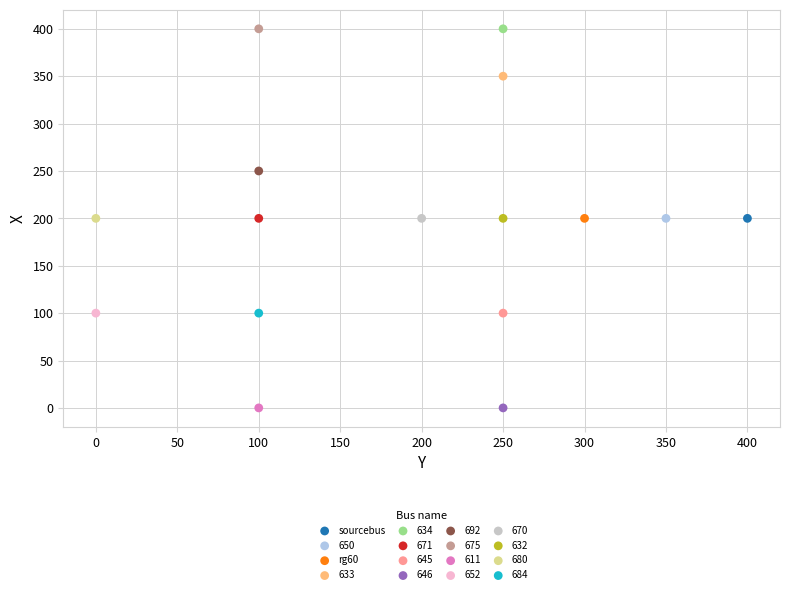

What are all the series names shown in the legend?

sourcebus, 650, rg60, 633, 634, 671, 645, 646, 692, 675, 611, 652, 670, 632, 680, 684